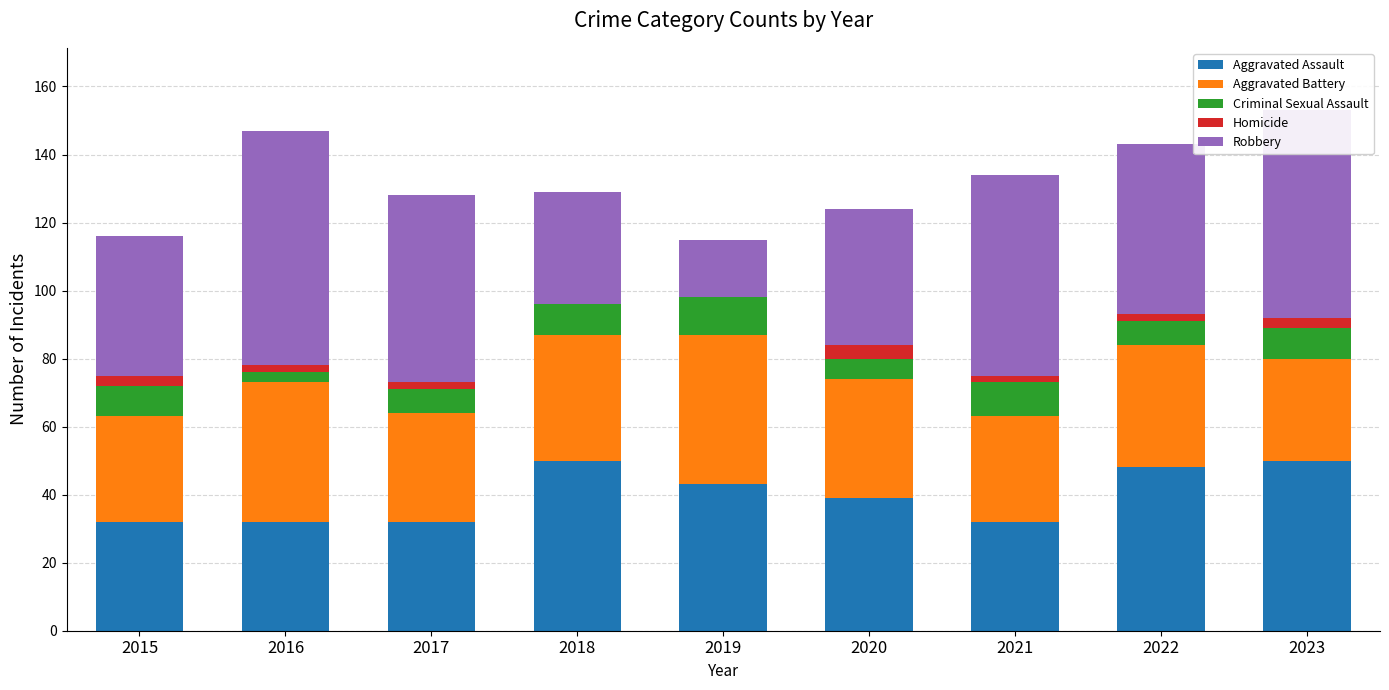

What are all the series names shown in the legend?

Aggravated Assault, Aggravated Battery, Criminal Sexual Assault, Homicide, Robbery